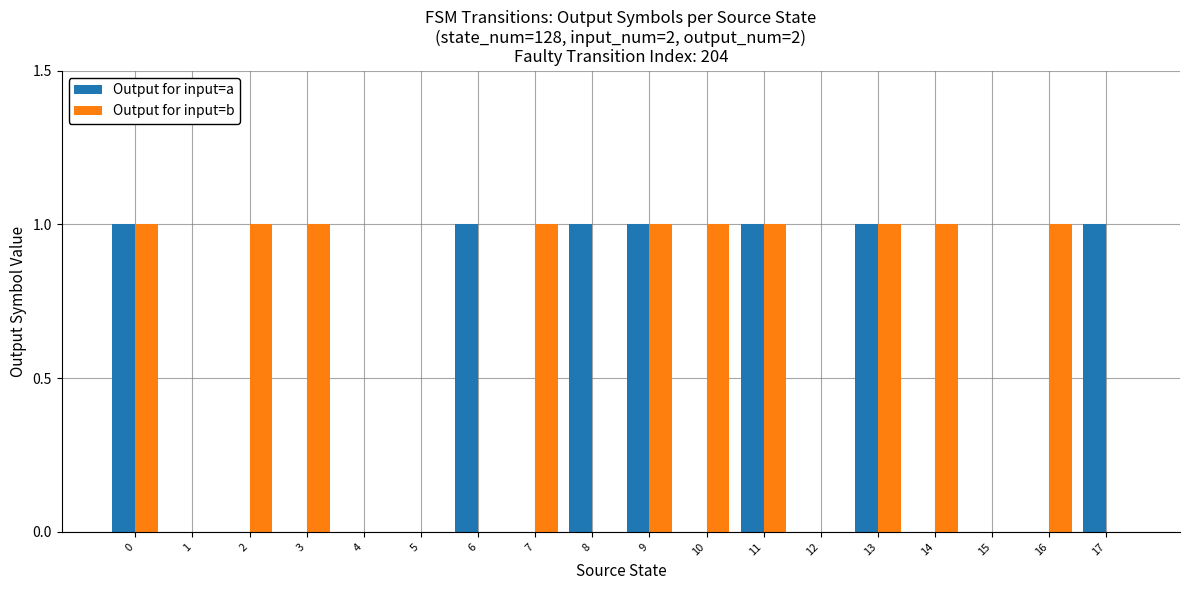

Which series has the largest total across all categories?

Output for input=b